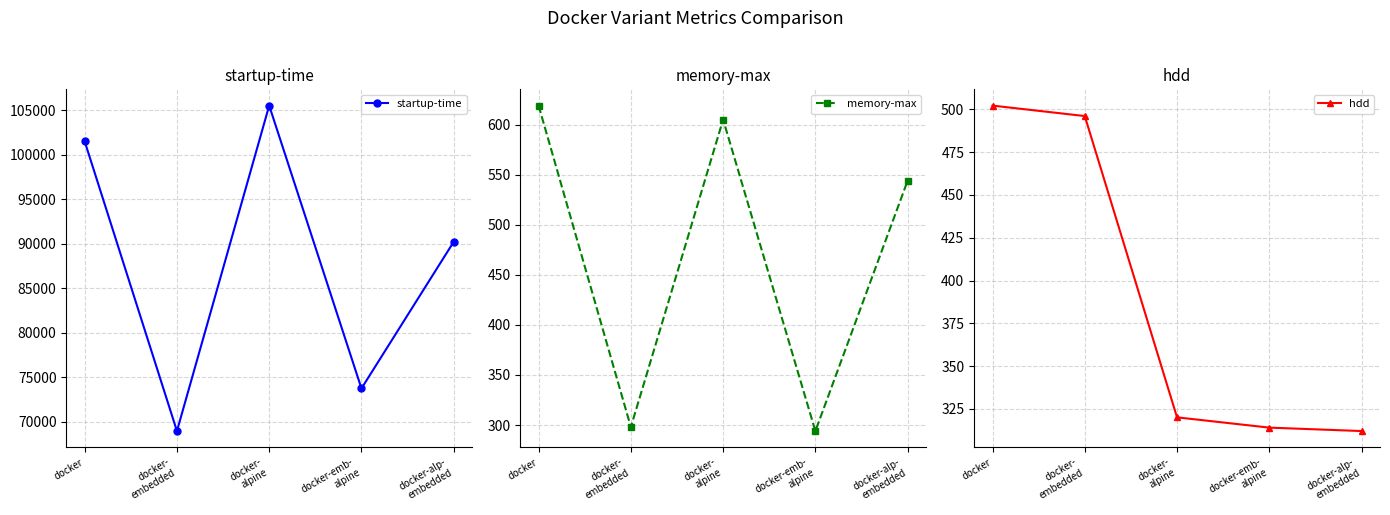

How many lines are shown in the chart?

3